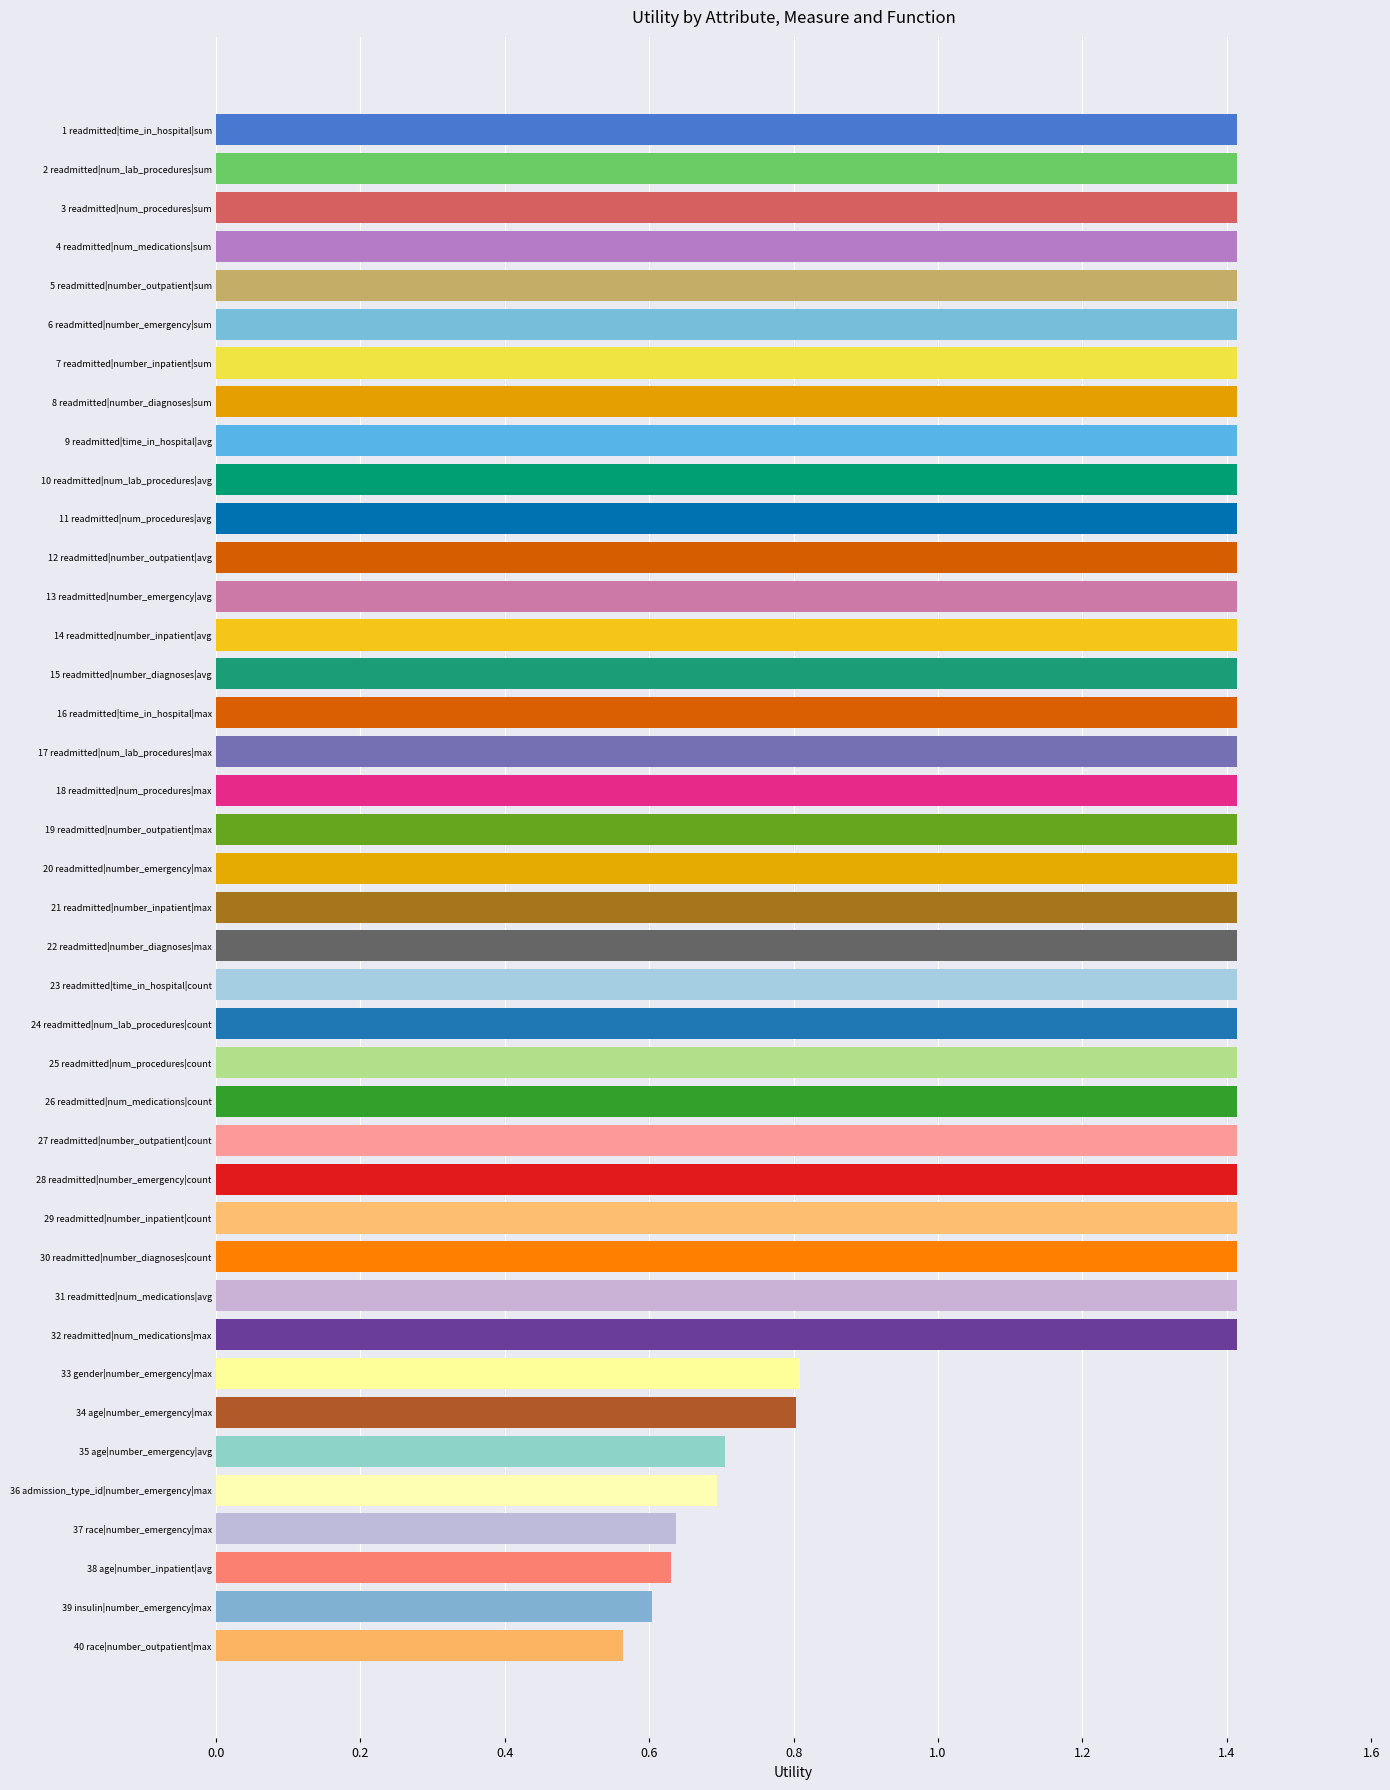

Approximately how many times larger is the value at 24 readmitted|num_lab_procedures|count compared to 28 readmitted|number_emergency|count?

1.0